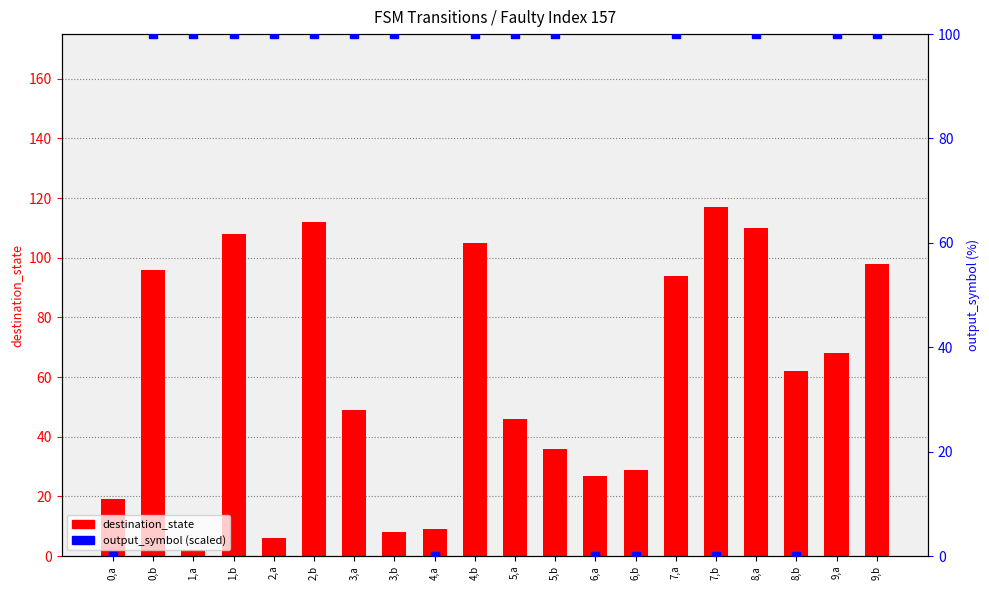

Which series reaches the minimum Y coordinate?

output_symbol (scaled)